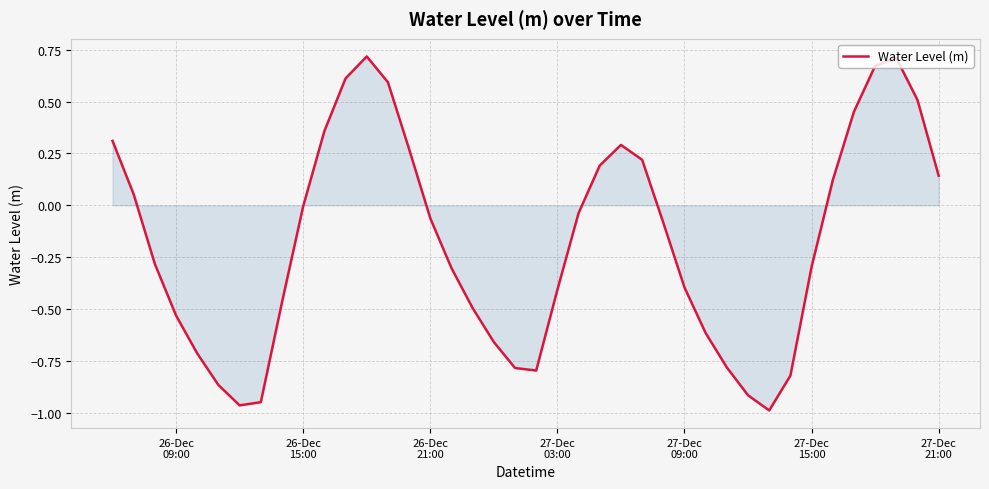

What is the difference between the maximum and minimum values?

1.7